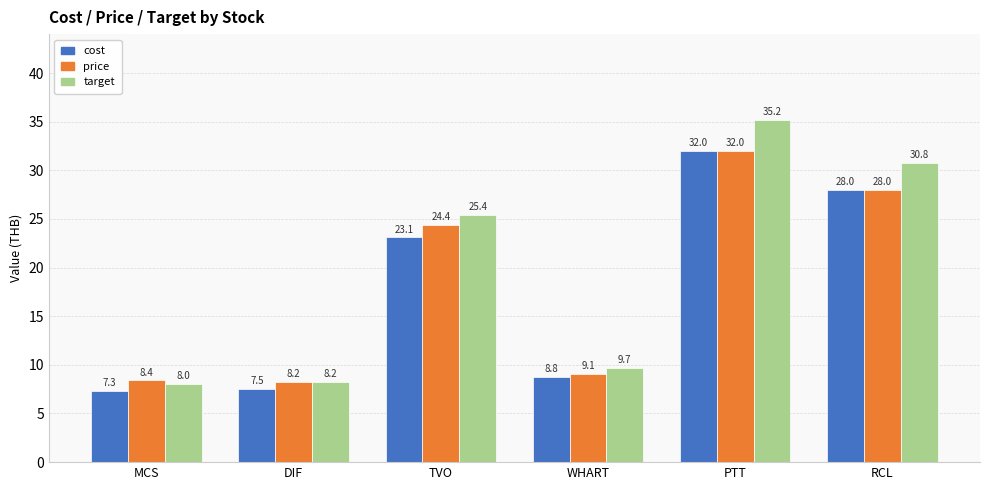

List the labels in order of cost value, smallest first.

MCS, DIF, WHART, TVO, RCL, PTT